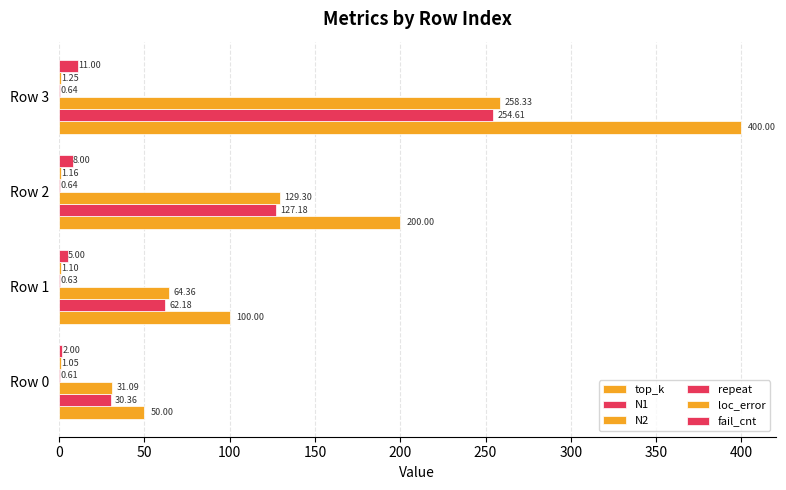

Count the number of categories in the chart.

4